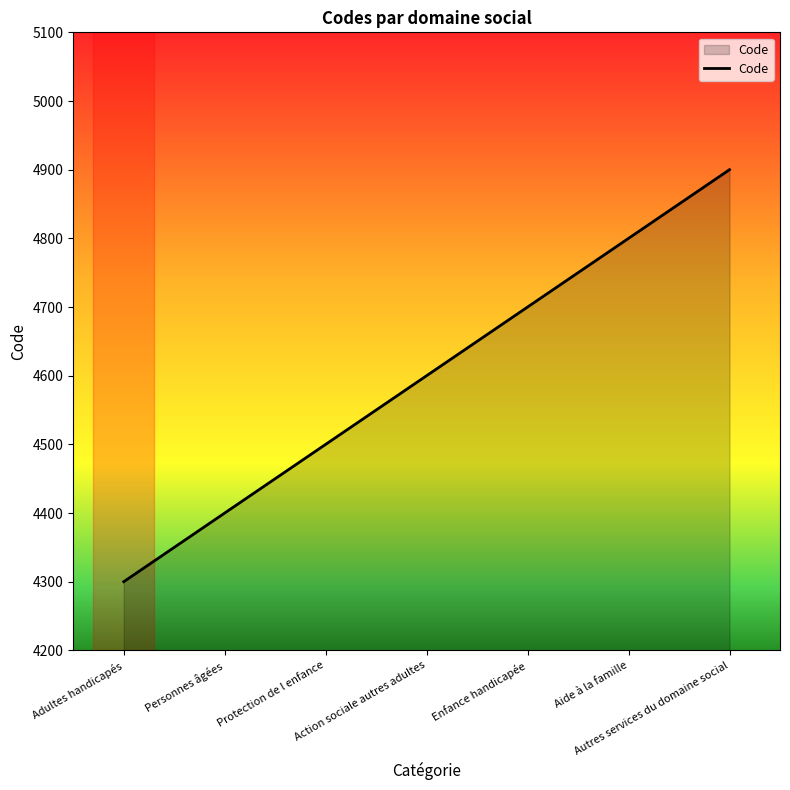

What is the label of the 1st point from the right?

Autres services du domaine social